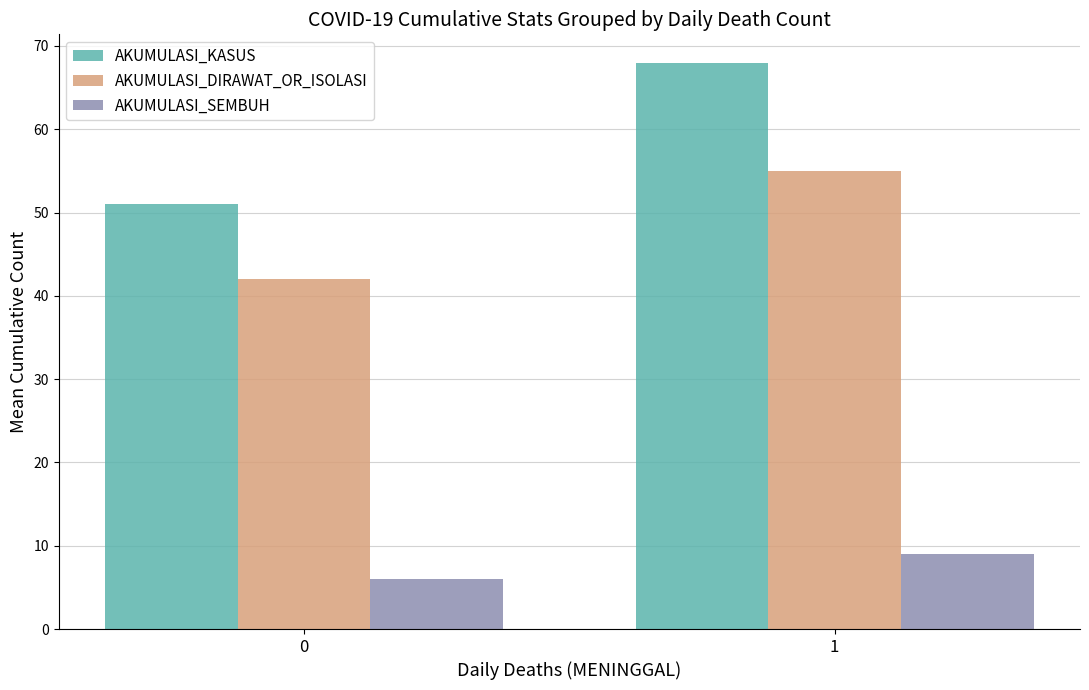

How many bars are there in total?

6